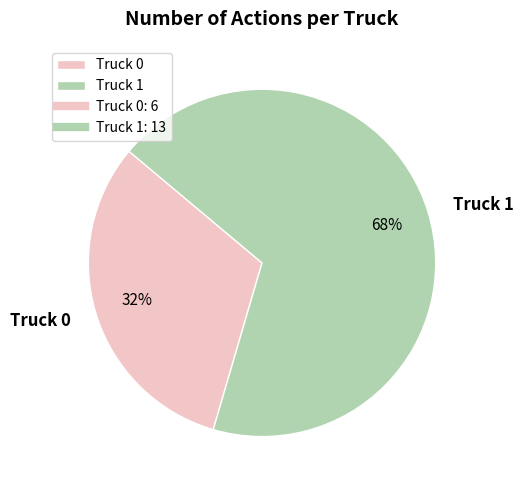

How many slices are in this pie chart?

2